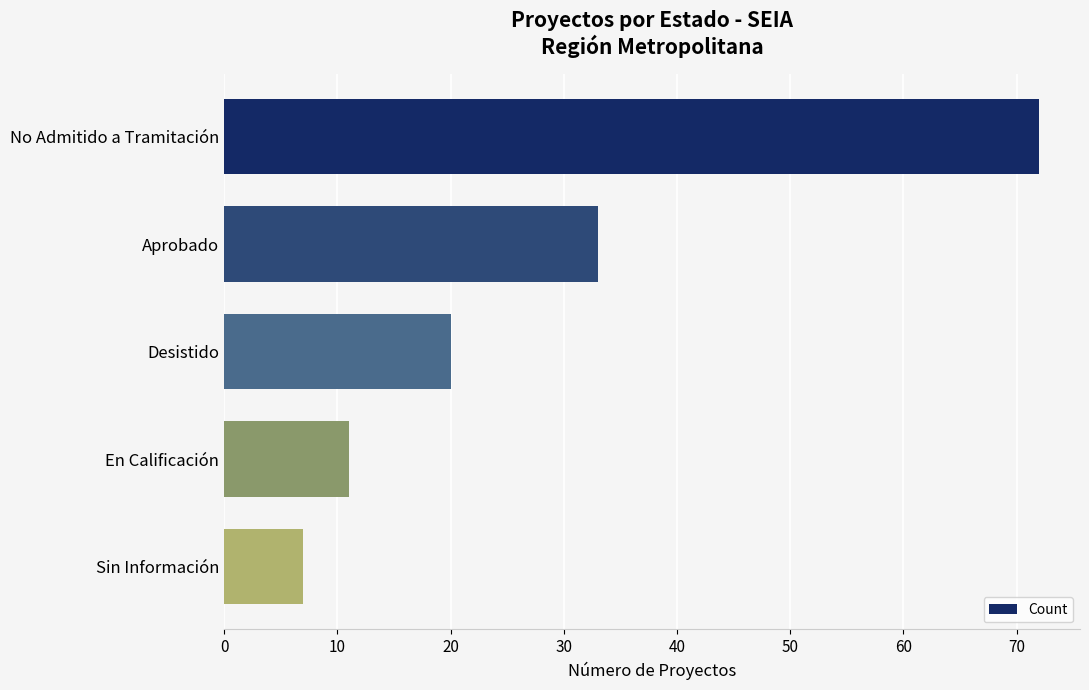

Reading top to bottom, extract all data points from this chart.

No Admitido a Tramitación=72	Aprobado=33	Desistido=20	En Calificación=11	Sin Información=7